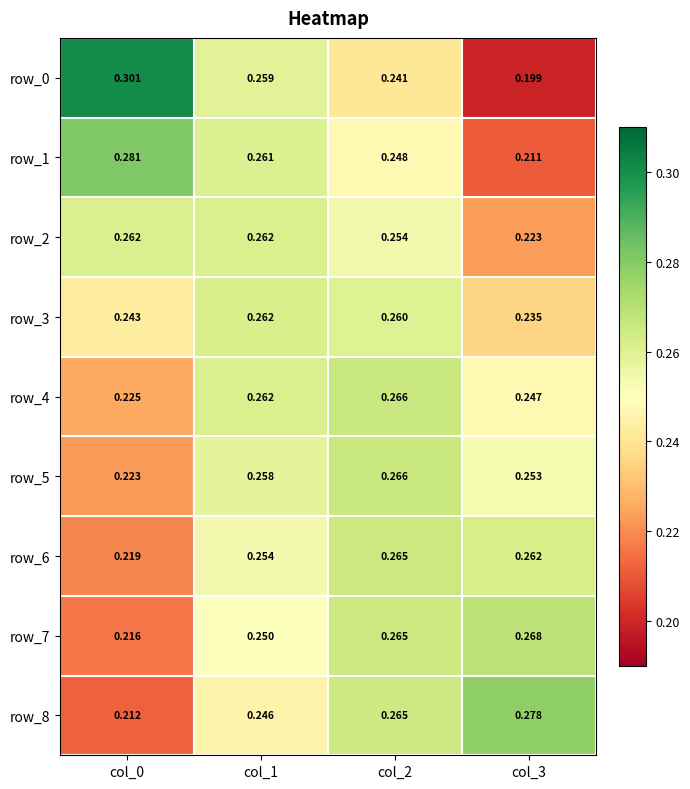

At how many categories does at least one series exceed 0?

4